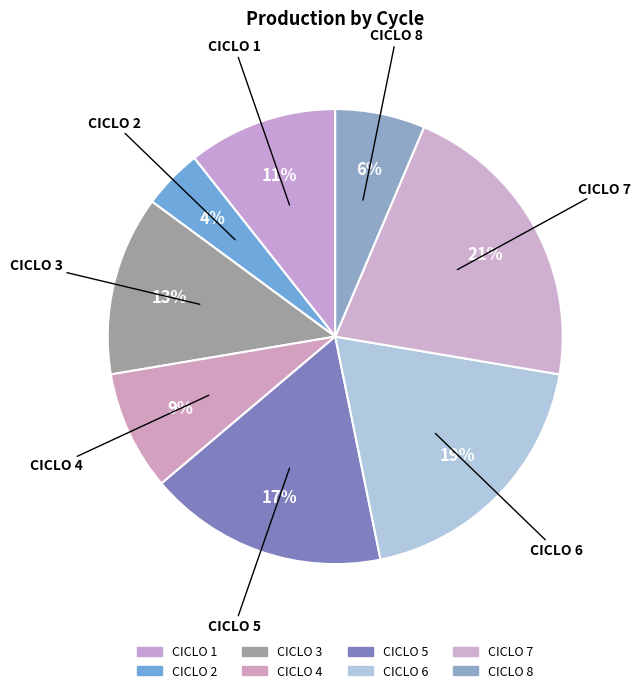

What is the smallest slice in the pie chart?

CICLO 2